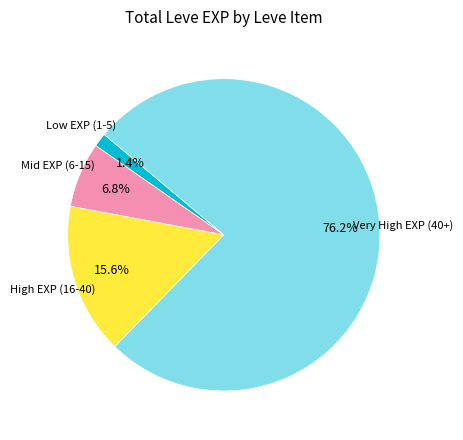

Is there any slice that represents more than half of the pie?

Yes